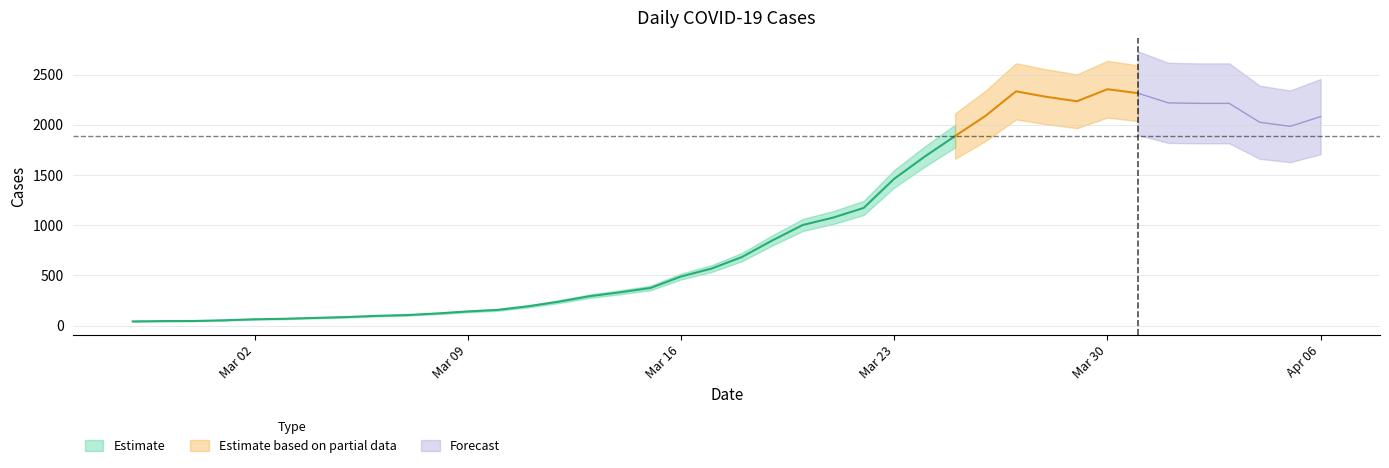

What is the change in value from 2020-03-16 to 2020-03-30?

+1867